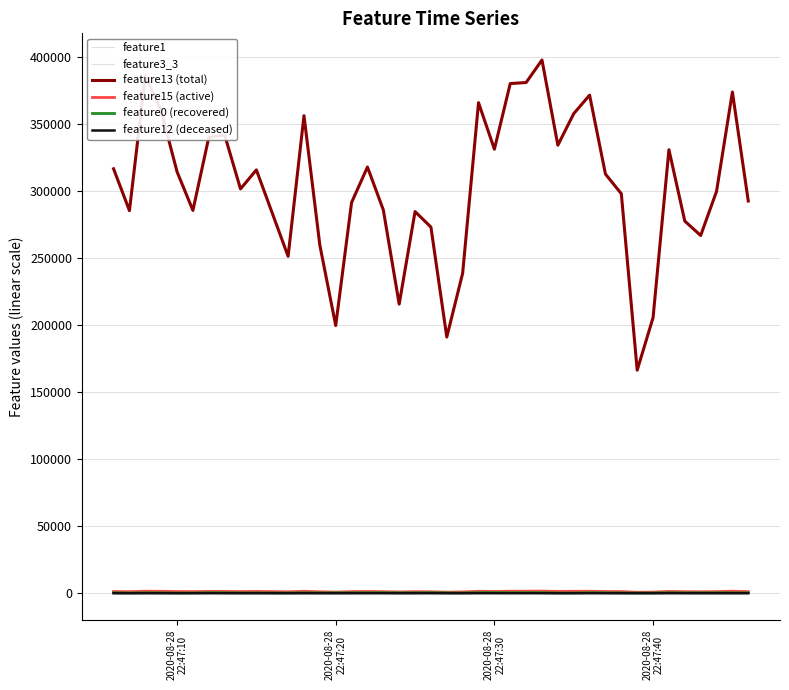

Reading left to right, what are all the values shown in this chart?

feature1: 15.6	11.7	16.9	16.5	15.9	19.2	17.1	16.1	18.8	19.9	18.6	22.4	16.6	17.8	16.7	17.7	18.0	18.0	18.8	18.1	16.5	14.9	17.1	16.2	14.2	16.5	13.4	13.6	16.5	15.4	16.8	15.1	14.3	21.9	18.0	20.2	17.2	15.6	19.9	16.1
feature3_3: 1264.0	390.0	0.0	0.0	700.0	955.0	1326.0	281.0	1080.0	1297.0	490.0	101.0	848.0	780.0	1198.0	1197.0	461.0	887.0	1172.0	928.0	738.0	958.0	1292.0	1318.0	1513.0	1522.0	1594.0	403.0	1026.0	1476.0	1252.0	873.0	511.0	0.0	866.0	1079.0	1082.0	1213.0	1117.0	663.0
feature13 (total): 316452.0	285263.0	385860.0	359475.0	314275.0	285413.0	339871.0	341656.0	301449.0	315647.0	251200.0	356071.0	259440.0	199603.0	291330.0	317771.0	285801.0	215545.0	284552.0	272992.0	190996.0	238605.0	365768.0	331070.0	380004.0	380767.0	397574.0	334061.0	357561.0	371373.0	312518.0	297852.0	166305.0	205494.0	330685.0	277459.0	266726.0	299611.0	373683.0	292440.0
feature15 (active): 1282.0	1156.0	1538.0	1453.0	1286.0	1189.0	1382.0	1362.0	1237.0	1364.0	1053.0	1456.0	1083.0	830.0	1202.0	1322.0	1179.0	897.0	1178.0	1117.0	790.0	960.0	1478.0	1318.0	1513.0	1522.0	1594.0	1380.0	1462.0	1478.0	1284.0	1229.0	722.0	849.0	1364.0	1168.0	1084.0	1214.0	1529.0	1202.0
feature0 (recovered): 359.1	182.3	376.5	323.2	148.1	191.0	431.8	391.6	224.6	253.8	190.5	385.0	286.8	261.7	364.7	378.2	422.5	264.0	347.7	438.0	262.1	240.2	474.8	492.3	403.4	475.9	428.4	187.1	184.8	440.1	341.6	268.0	169.2	198.7	418.0	332.7	325.4	370.4	319.8	341.5
feature12 (deceased): 13.9	4.3	11.2	12.4	22.1	33.2	15.3	4.3	26.1	39.3	21.7	13.5	12.2	16.5	13.6	20.5	14.4	19.6	18.9	13.5	10.9	4.3	10.1	8.9	8.7	11.8	12.7	20.4	21.9	11.1	23.3	14.4	14.8	8.2	14.4	27.9	15.0	5.6	27.2	7.8